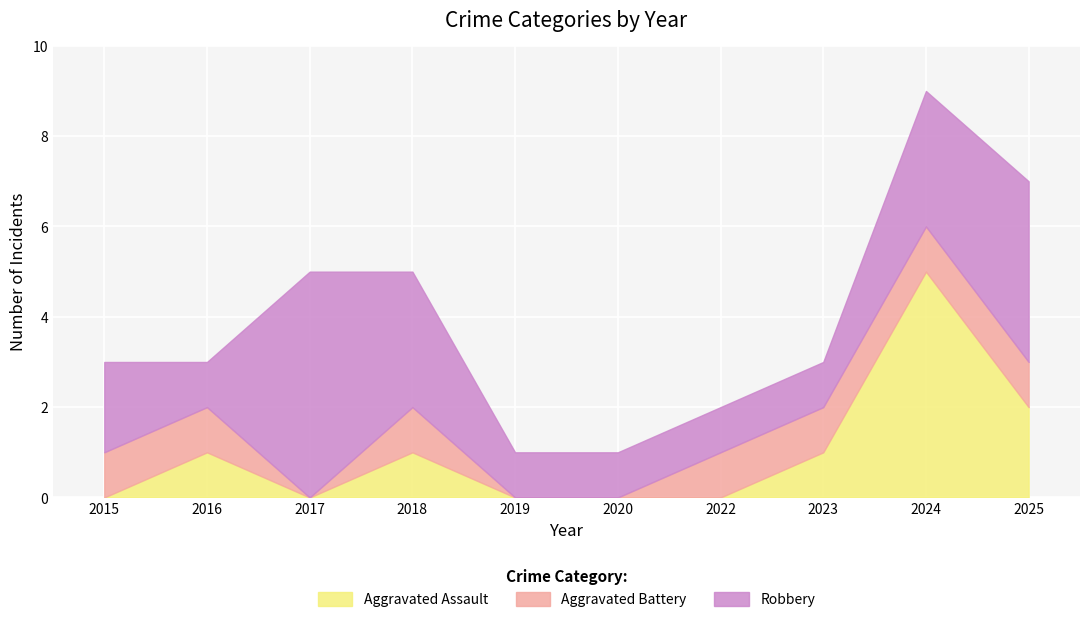

Rank the series by their average value, from lowest to highest.

Aggravated Battery, Aggravated Assault, Robbery